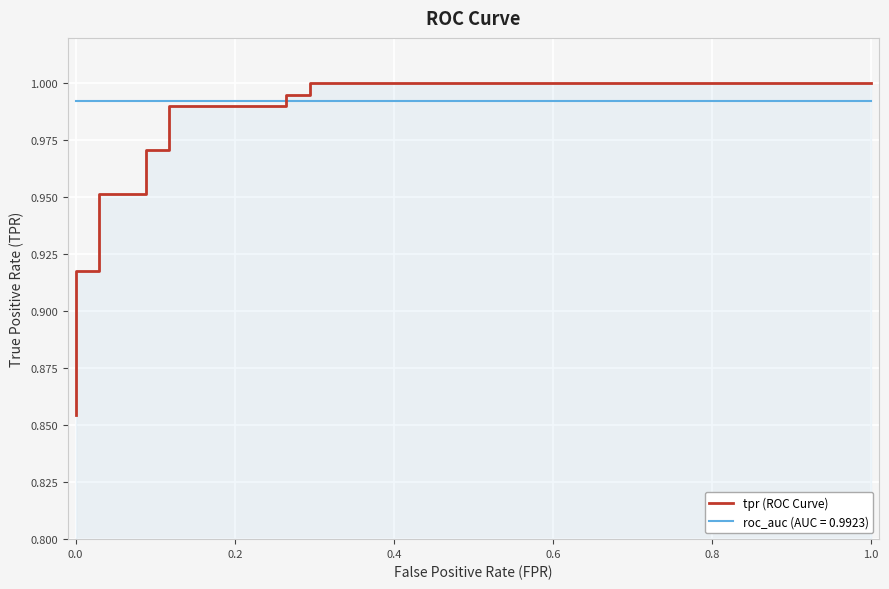

True or false: there are more than 1 points higher than both neighbors.

False